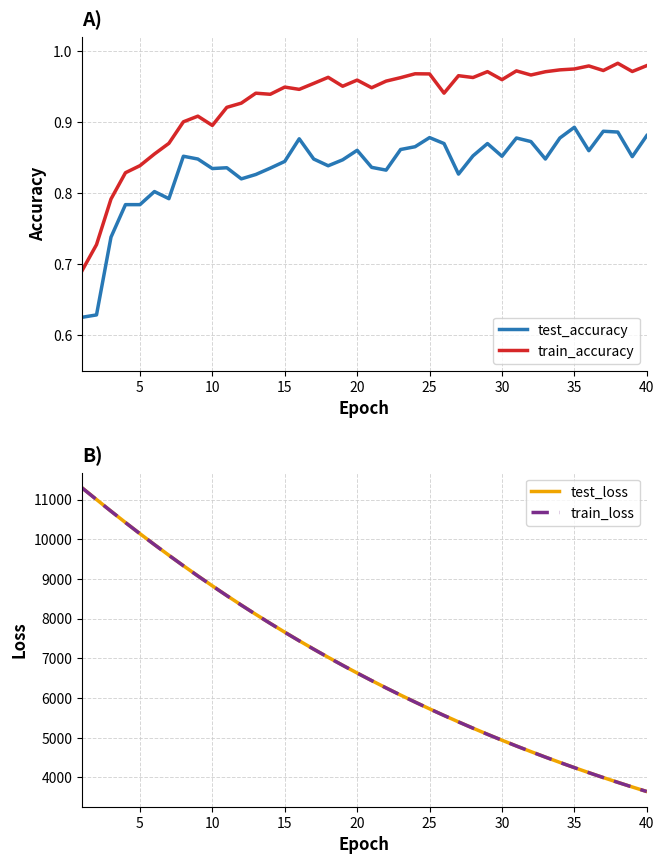

How many lines are shown in the chart?

4